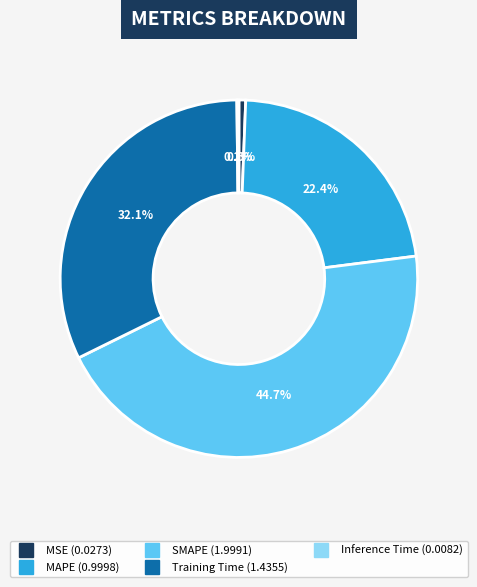

What percentage do MSE and Training Time together represent?

32.7%